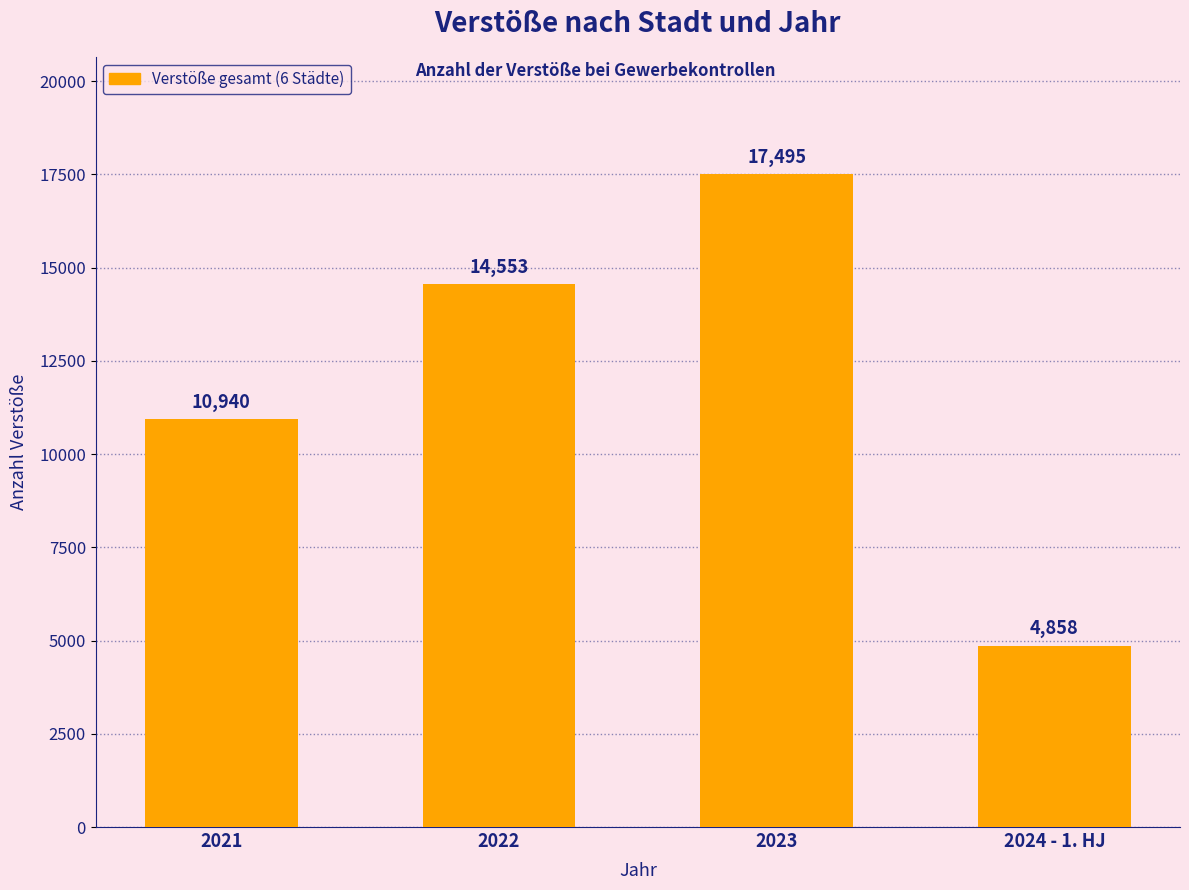

What is the difference between the maximum and minimum values?

12637